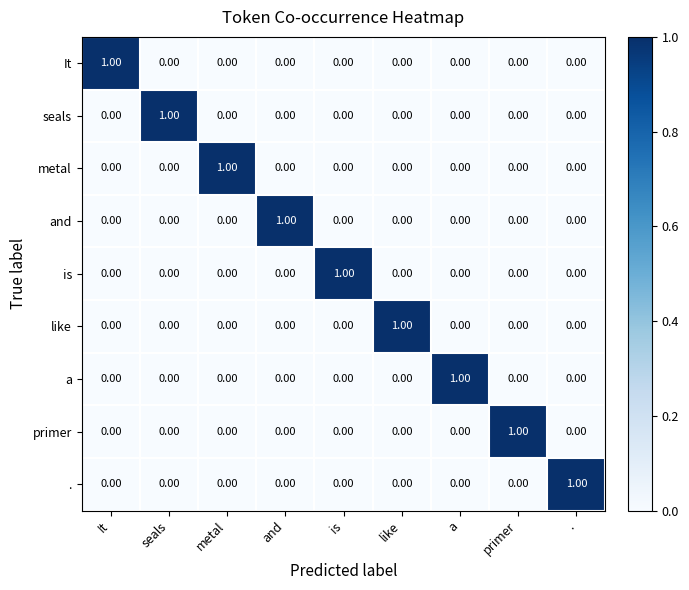

Which series has the largest range (max minus min)?

It